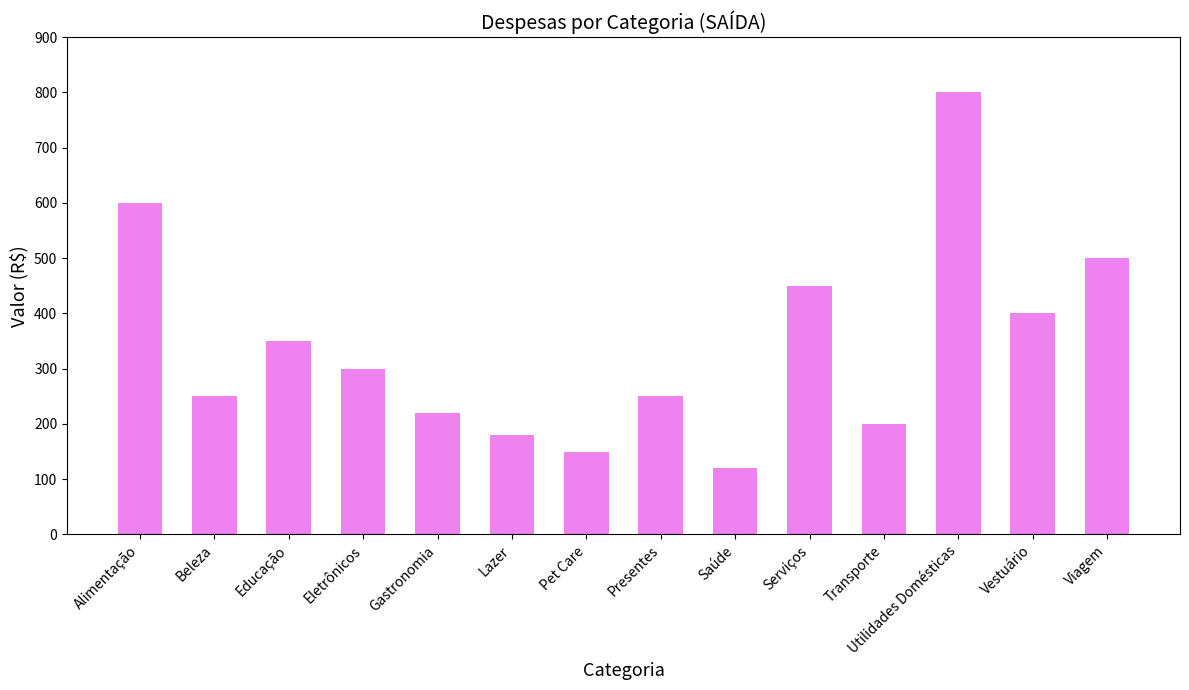

Is it true that the value at Pet Care is 95?

False